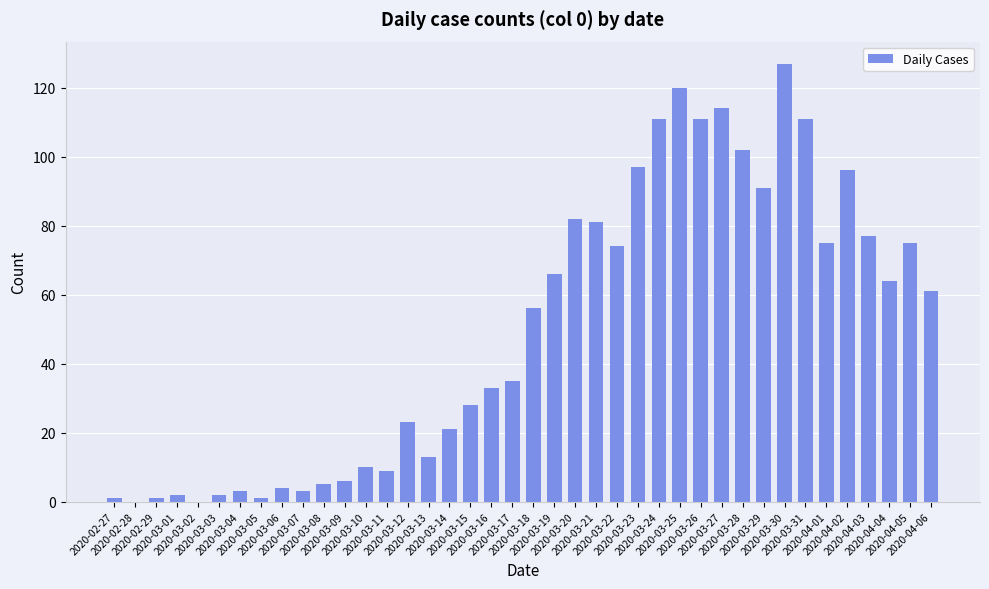

How many series are shown in this chart?

1